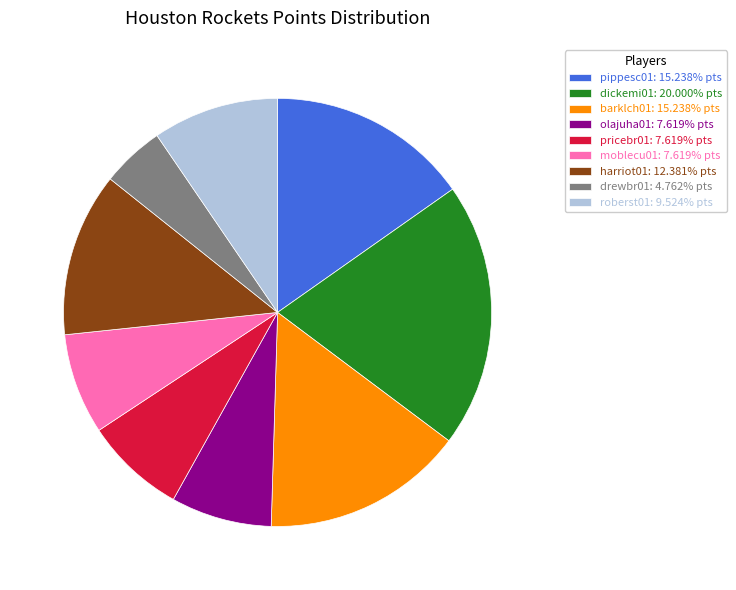

Is there any slice that represents more than half of the pie?

No